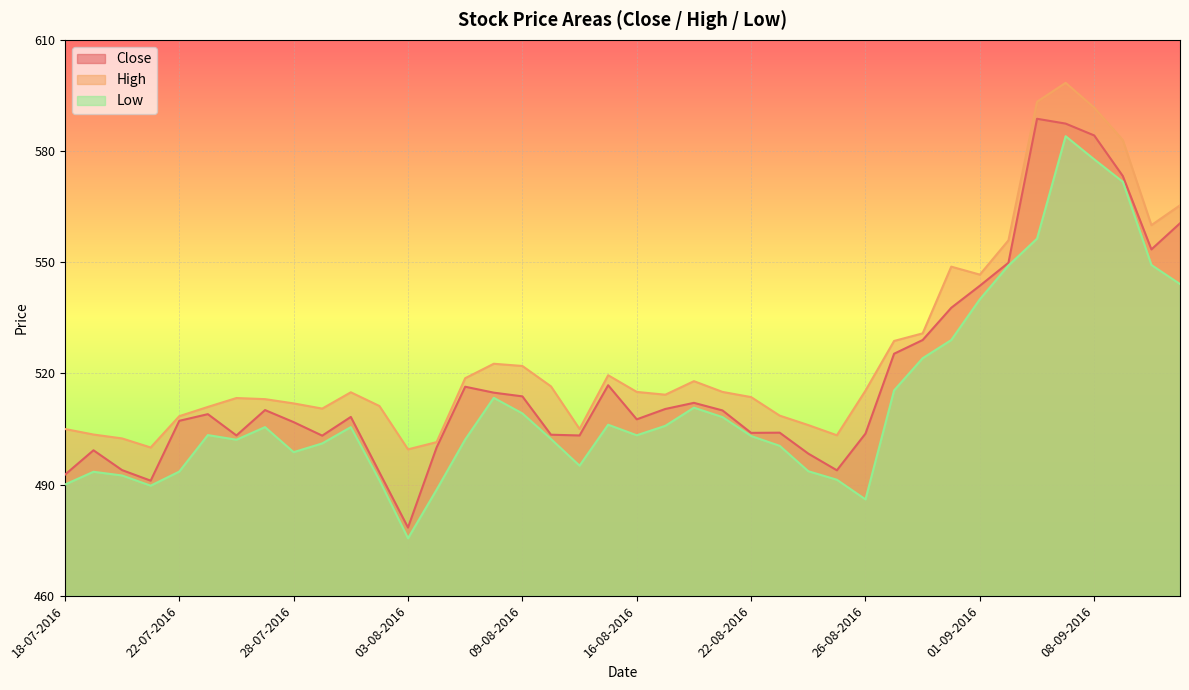

What is the minimum value for High?

499.5